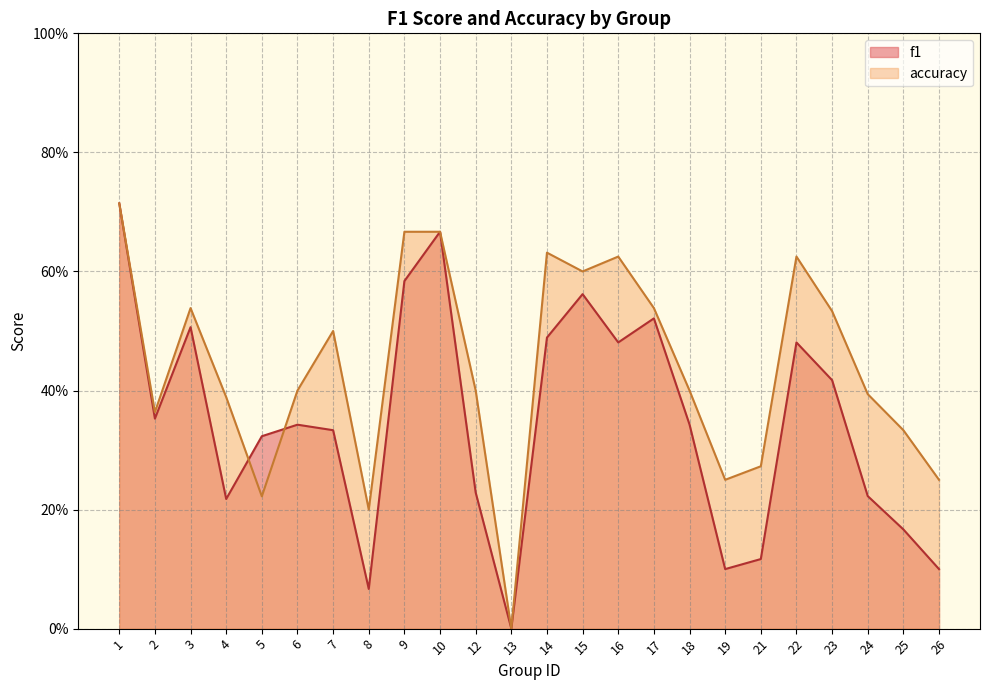

Which series changed the most between 5 and 23?

accuracy